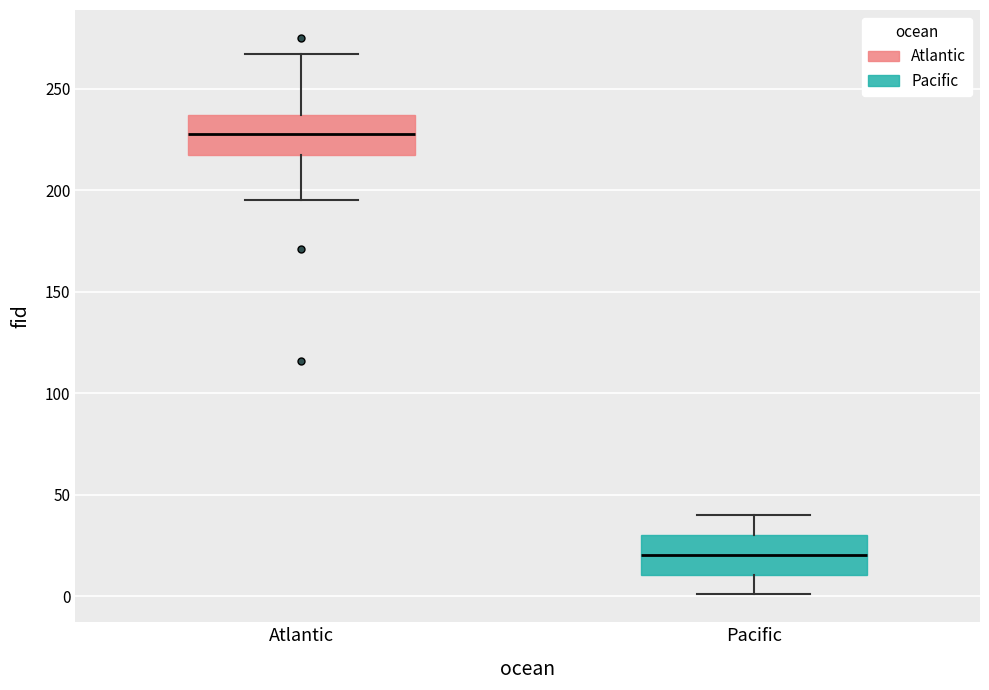

Reading left to right, transcribe this box plot: for each box, give where its median line is, the range the box spans, and where its two whiskers end, as read against the y-axis. The values are not printed on the chart, so give them approximately, as read against the axis.

Atlantic: median 230, box 215 to 235, whiskers 195 to 265
Pacific: median 20, box 10 to 30, whiskers 0 to 40